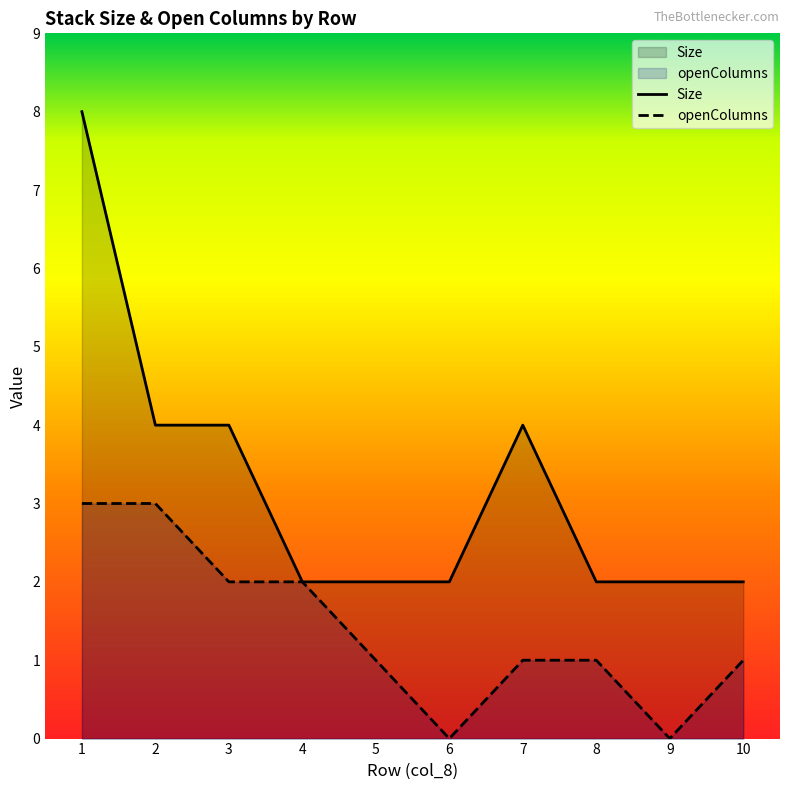

What value does the openColumns series have at 7?

1